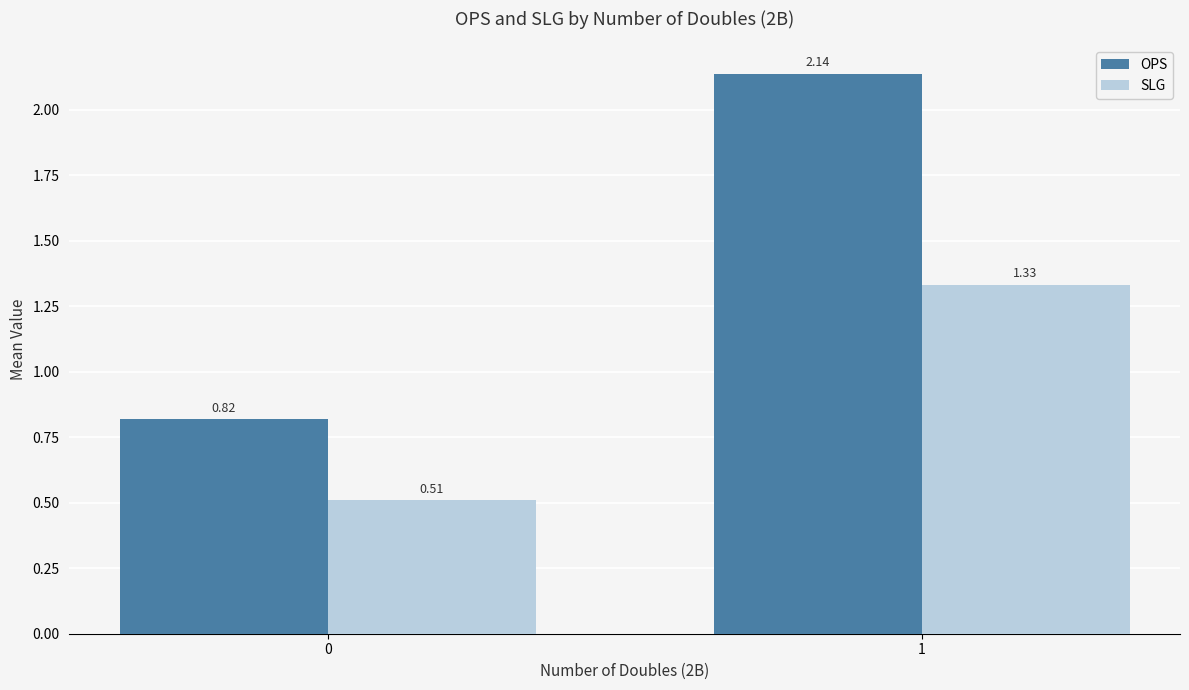

Which series changed the most between 0 and 1?

OPS